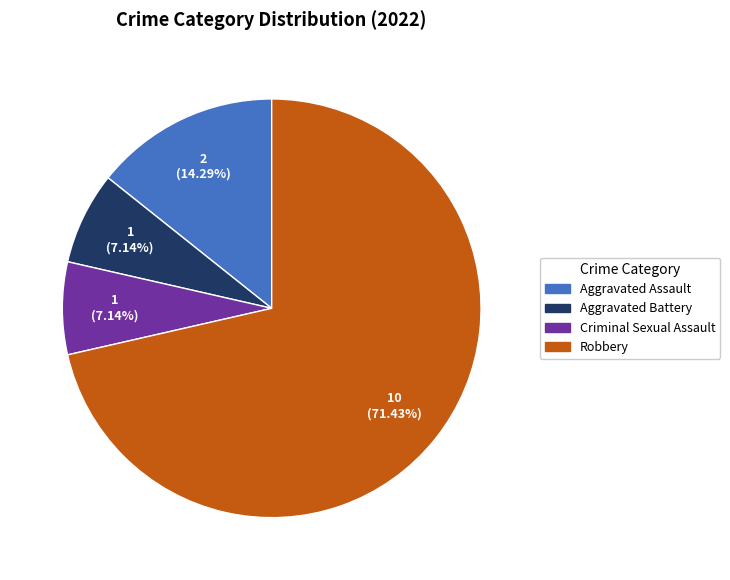

Between Criminal Sexual Assault and Aggravated Assault, which is larger?

Aggravated Assault